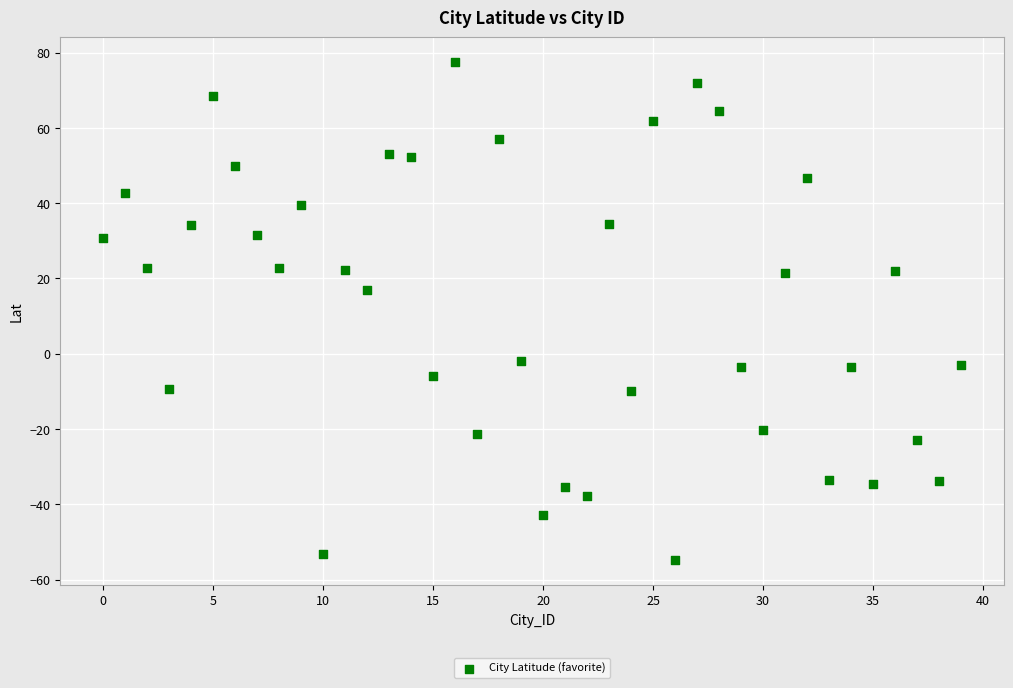

What is the range of Y values (max minus min)?

132.3